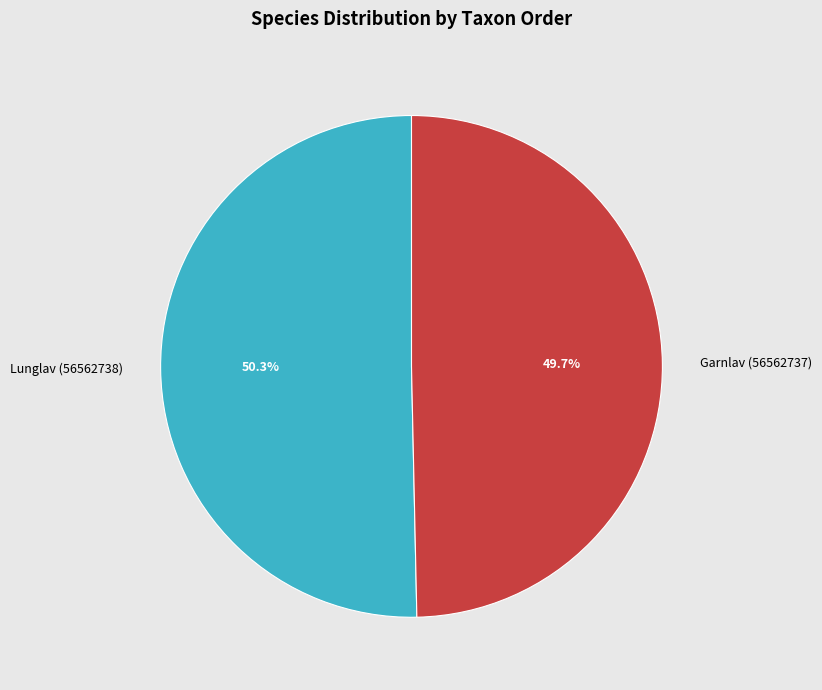

Is the sum of Lunglav (56562738) and Garnlav (56562737) greater than half?

Yes